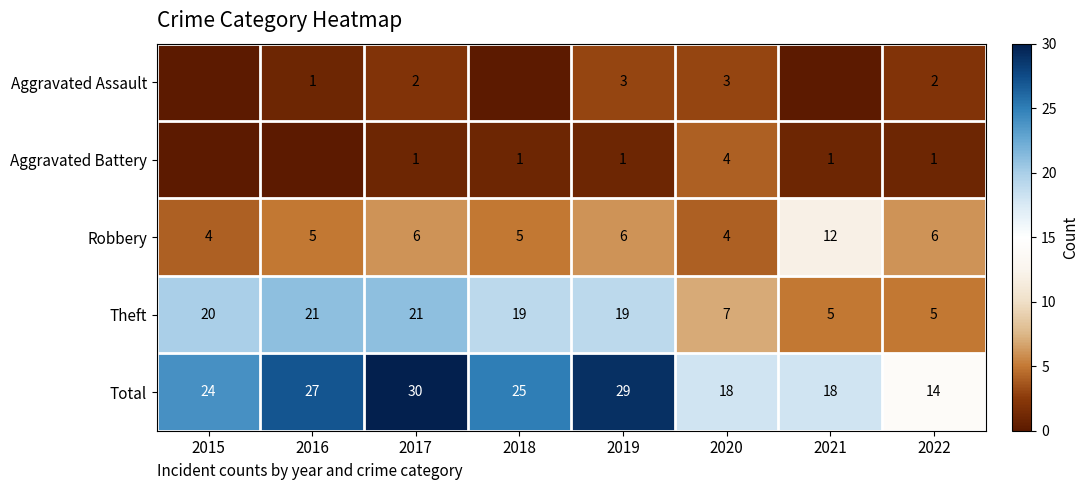

The Theft series shows 10 at 2016. True or false?

False